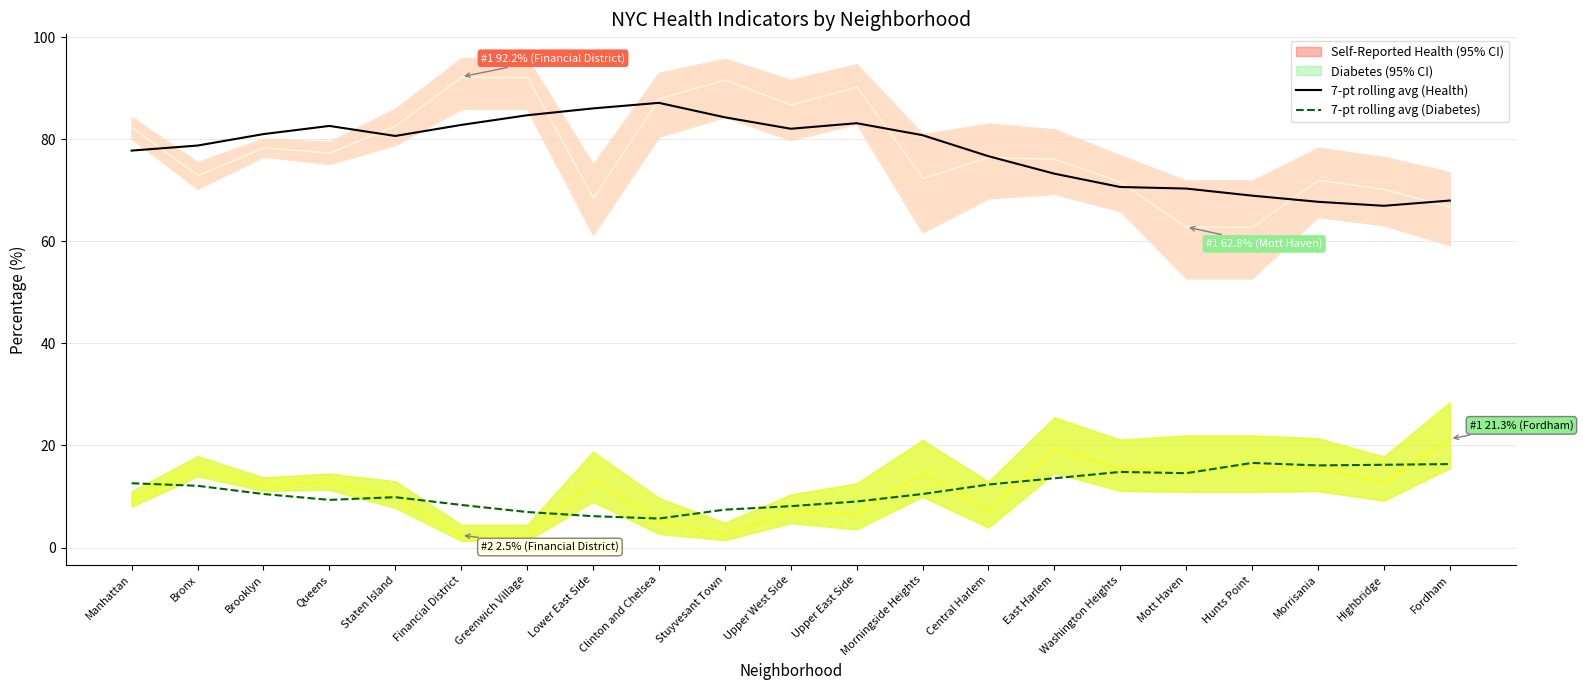

Read the 7-pt rolling avg (Health) value at Upper West Side.

82.0